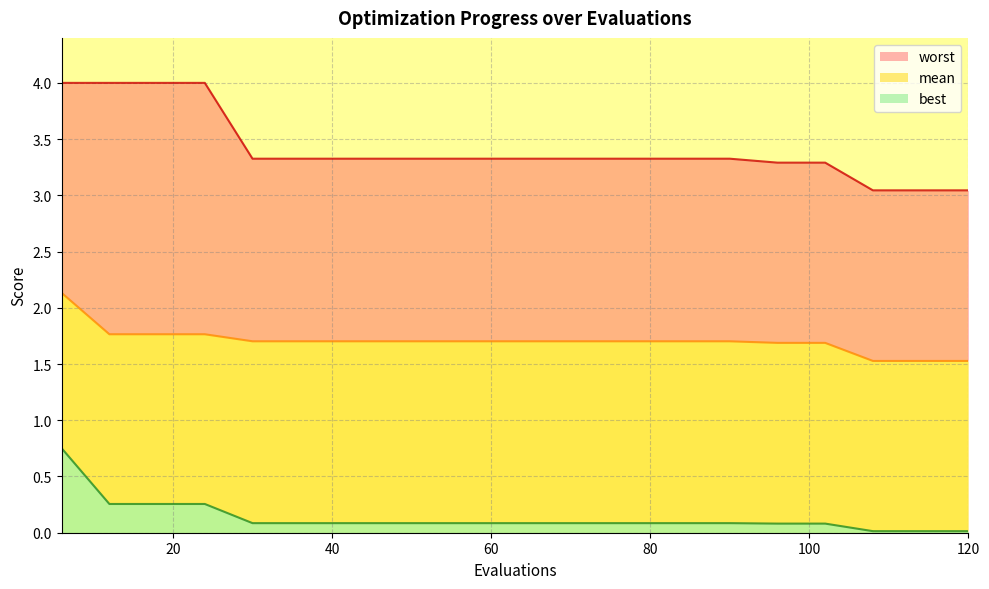

Which category has the highest value in the mean series?

6